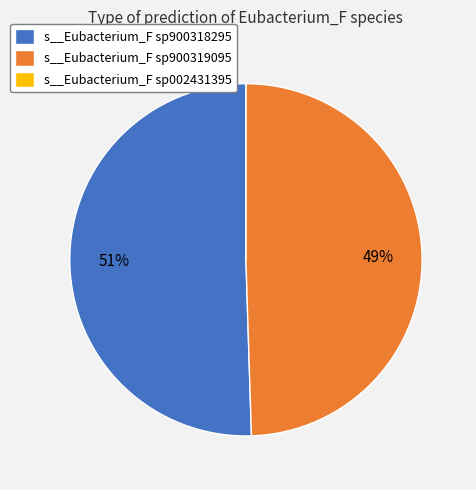

What is the largest slice in the pie chart?

s__Eubacterium_F sp900318295